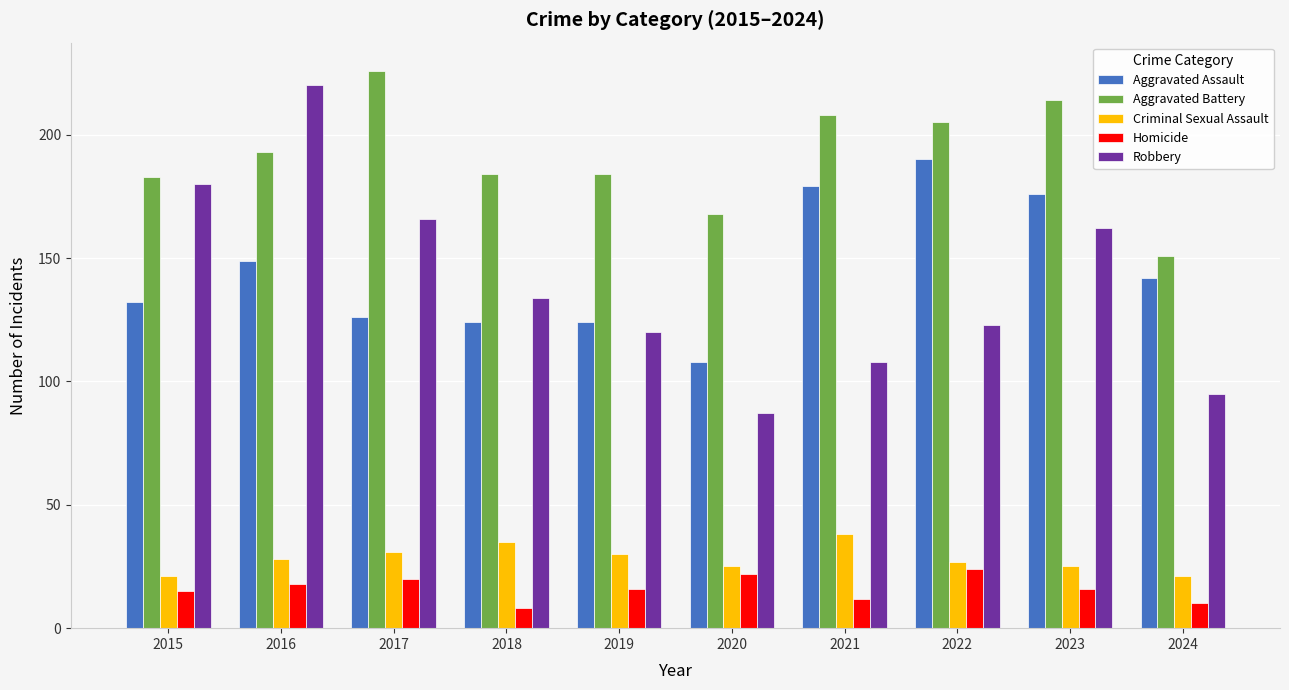

What is the spread (max minus min) of values at 2020?

146